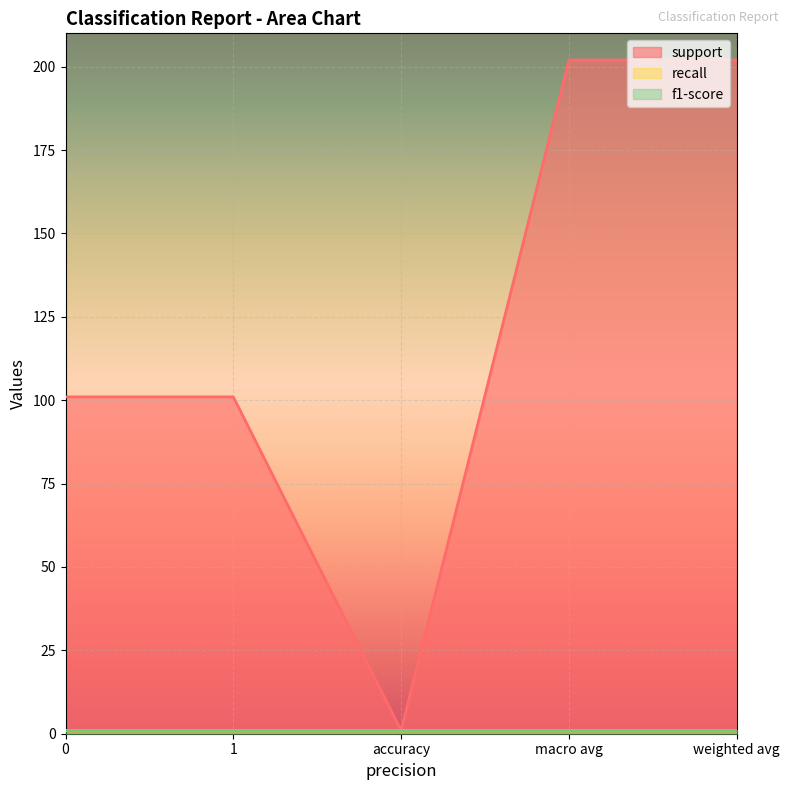

What position from the right is weighted avg?

1